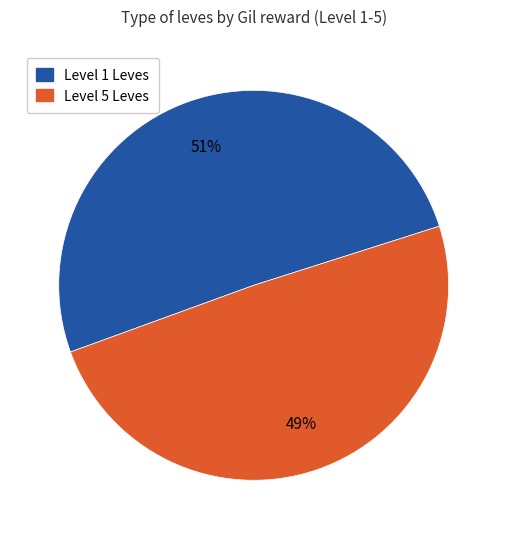

To the nearest percent, what is the average slice percentage?

50%